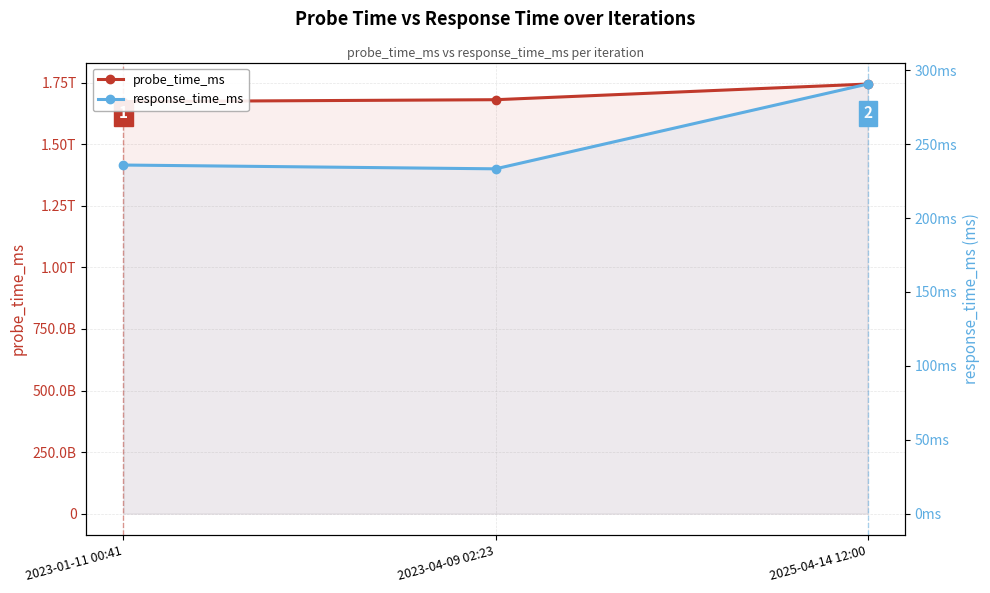

What is the label of the 2nd point from the left?

2023-04-09 02:23